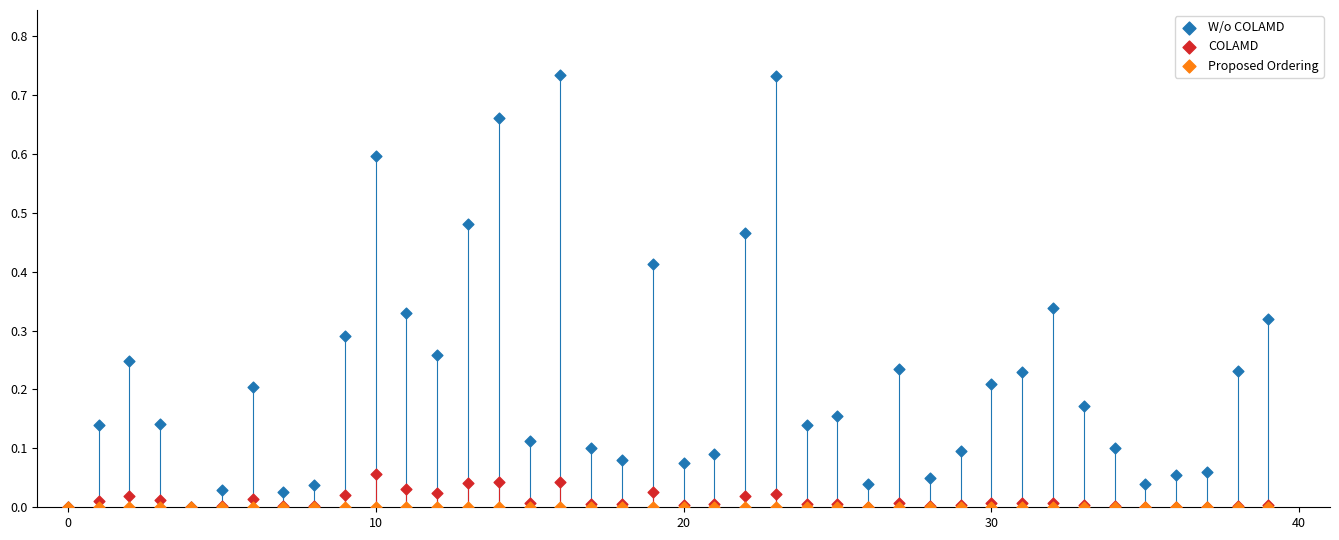

Which series reaches the maximum Y coordinate?

W/o COLAMD